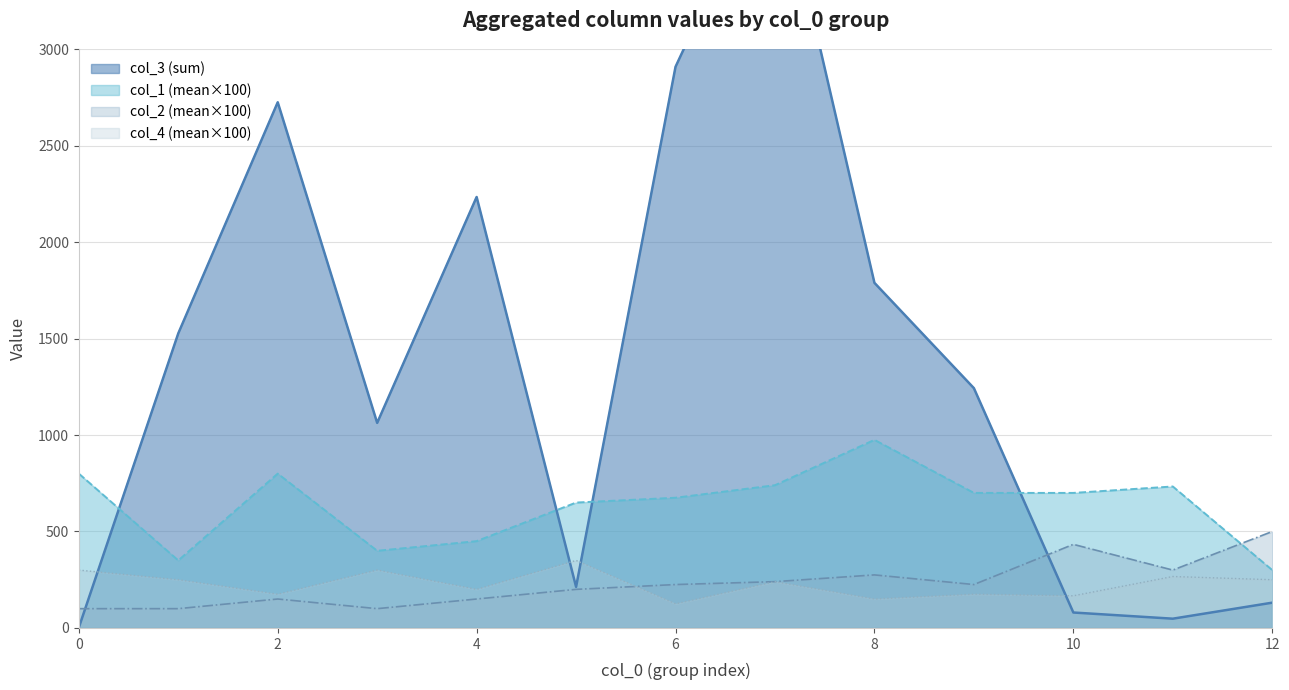

What is the average value of the col_2 series?

2